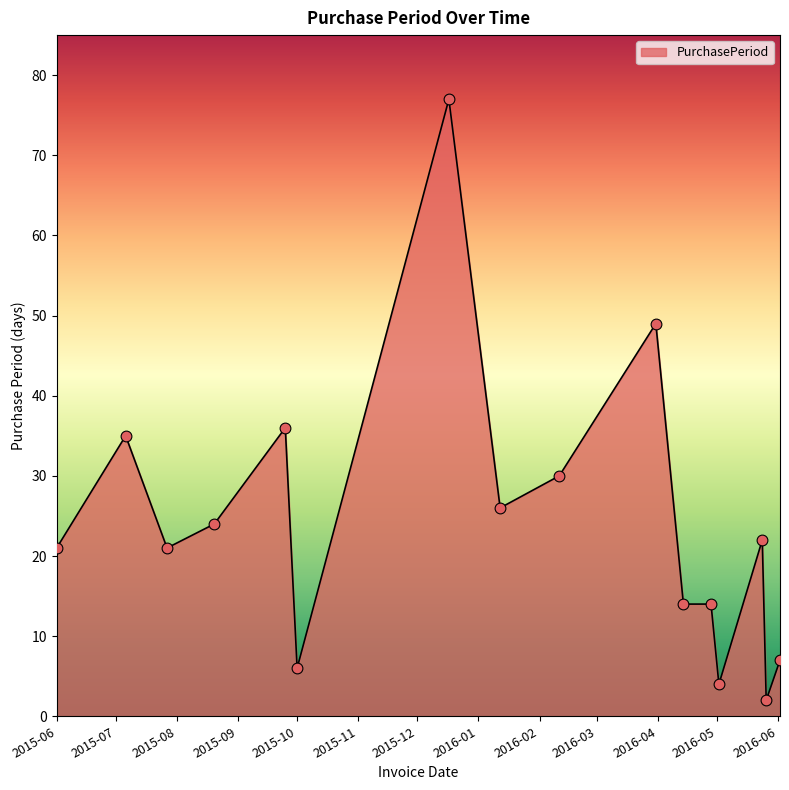

What is the difference between the maximum and minimum values?

75